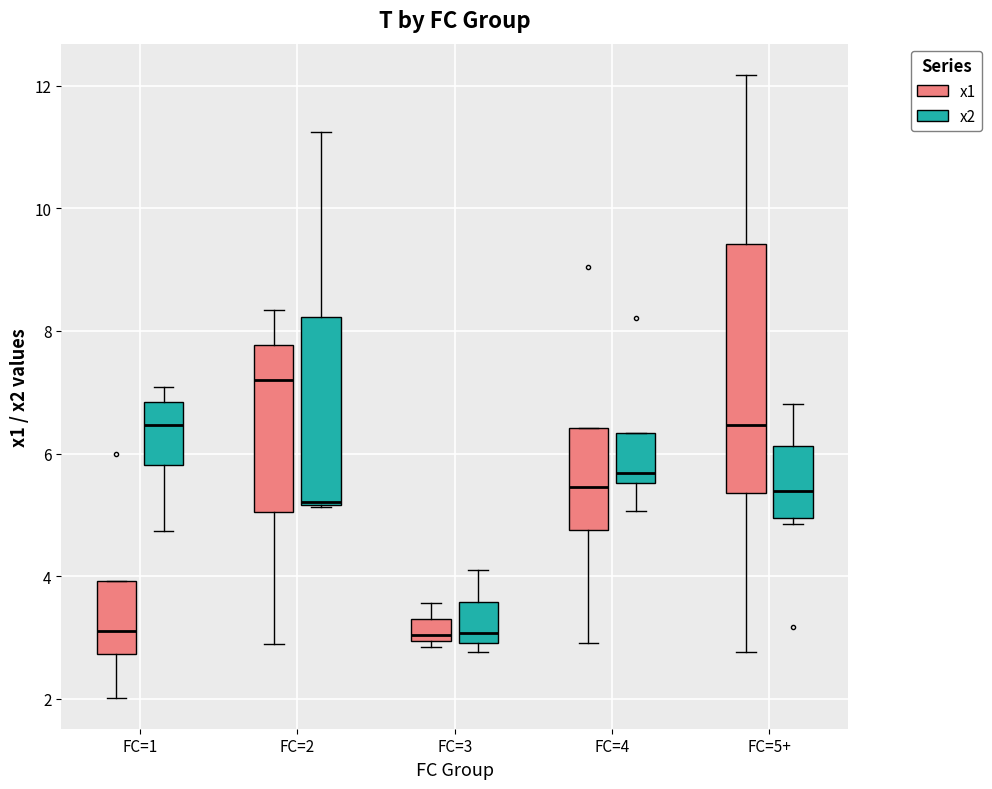

Reading left to right, transcribe this box plot: for each box, give where its median line is, the range the box spans, and where its two whiskers end, as read against the y-axis. The values are not printed on the chart, so give them approximately, as read against the axis.

FC=1 (x1): median 3.2, box 2.8 to 4.0, whiskers 2.0 to 4.0
FC=1 (x2): median 6.4, box 5.8 to 6.8, whiskers 4.8 to 7.0
FC=2 (x1): median 7.2, box 5.0 to 7.8, whiskers 2.8 to 8.4
FC=2 (x2): median 5.2 (drawn on the box's lower edge), box 5.2 to 8.2, whiskers 5.2 to 11.2
FC=3 (x1): median 3.0 (just above the box's lower edge), box 3.0 to 3.4, whiskers 2.8 to 3.6
FC=3 (x2): median 3.0 (just above the box's lower edge), box 3.0 to 3.6, whiskers 2.8 to 4.0
FC=4 (x1): median 5.4, box 4.8 to 6.4, whiskers 3.0 to 6.4
FC=4 (x2): median 5.6 (just above the box's lower edge), box 5.6 to 6.4, whiskers 5.0 to 6.4
FC=5+ (x1): median 6.4, box 5.4 to 9.4, whiskers 2.8 to 12.2
FC=5+ (x2): median 5.4, box 5.0 to 6.2, whiskers 4.8 to 6.8